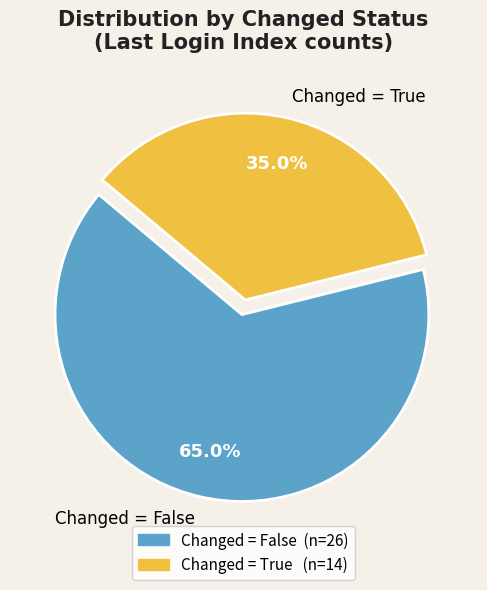

Which slice is the largest?

Changed = False